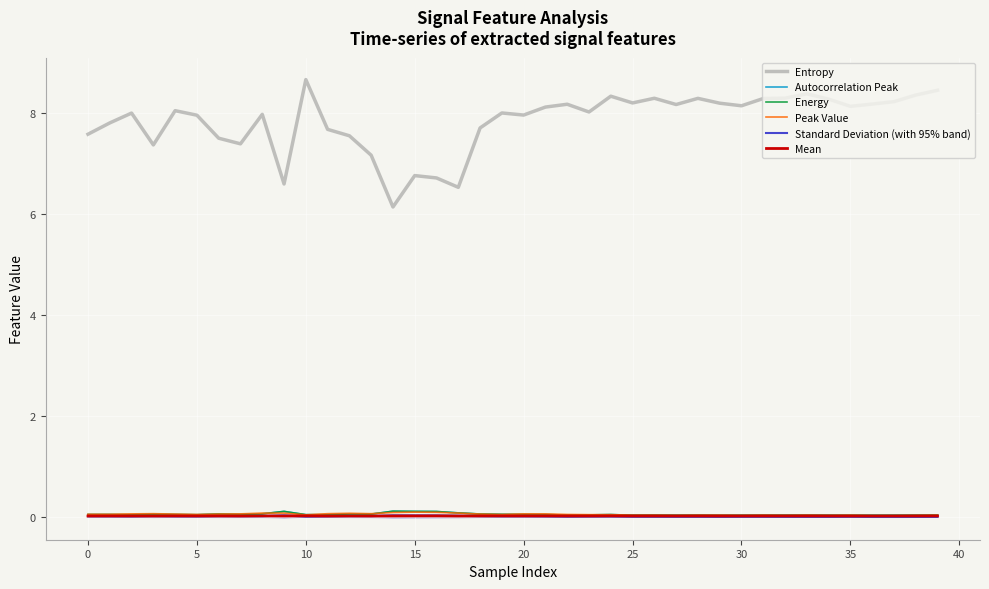

Reading left to right, transcribe all the data shown in this chart.

Entropy: 7.6	7.8	8.0	7.4	8.0	8.0	7.5	7.4	8.0	6.6	8.7	7.7	7.5	7.2	6.1	6.8	6.7	6.5	7.7	8.0	8.0	8.1	8.2	8.0	8.3	8.2	8.3	8.2	8.3	8.2	8.1	8.3	8.3	8.4	8.3	8.1	8.2	8.2	8.4	8.4
Autocorrelation Peak: 0.1	0.1	0.0	0.1	0.1	0.0	0.1	0.1	0.1	0.1	0.0	0.0	0.1	0.1	0.1	0.1	0.1	0.1	0.1	0.1	0.1	0.1	0.0	0.0	0.1	0.0	0.0	0.0	0.0	0.0	0.0	0.0	0.0	0.0	0.0	0.0	0.0	0.0	0.0	0.0
Energy: 0.1	0.1	0.0	0.1	0.1	0.0	0.1	0.1	0.1	0.1	0.0	0.0	0.1	0.1	0.1	0.1	0.1	0.1	0.1	0.1	0.1	0.1	0.0	0.0	0.1	0.0	0.0	0.0	0.0	0.0	0.0	0.0	0.0	0.0	0.0	0.0	0.0	0.0	0.0	0.0
Peak Value: 0.1	0.1	0.1	0.1	0.1	0.1	0.1	0.1	0.1	0.1	0.0	0.1	0.1	0.1	0.1	0.1	0.1	0.1	0.1	0.1	0.1	0.1	0.1	0.1	0.1	0.0	0.0	0.0	0.0	0.0	0.0	0.0	0.0	0.0	0.0	0.0	0.0	0.0	0.0	0.0
Standard Deviation (with 95% band): 0.0	0.0	0.0	0.0	0.0	0.0	0.0	0.0	0.0	0.0	0.0	0.0	0.0	0.0	0.0	0.0	0.0	0.0	0.0	0.0	0.0	0.0	0.0	0.0	0.0	0.0	0.0	0.0	0.0	0.0	0.0	0.0	0.0	0.0	0.0	0.0	0.0	0.0	0.0	0.0
Mean: 0.0	0.0	0.0	0.0	0.0	0.0	0.0	0.0	0.0	0.0	0.0	0.0	0.0	0.0	0.0	0.0	0.0	0.0	0.0	0.0	0.0	0.0	0.0	0.0	0.0	0.0	0.0	0.0	0.0	0.0	0.0	0.0	0.0	0.0	0.0	0.0	0.0	0.0	0.0	0.0